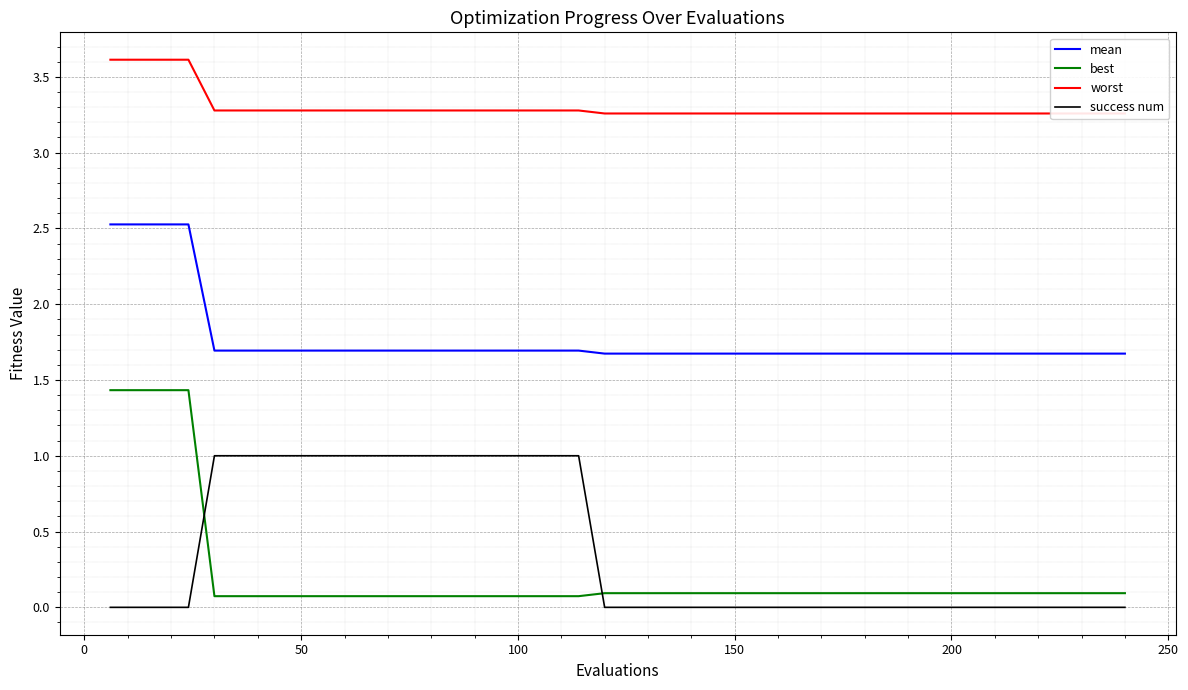

True or false: mean and success num intersect in this chart.

False